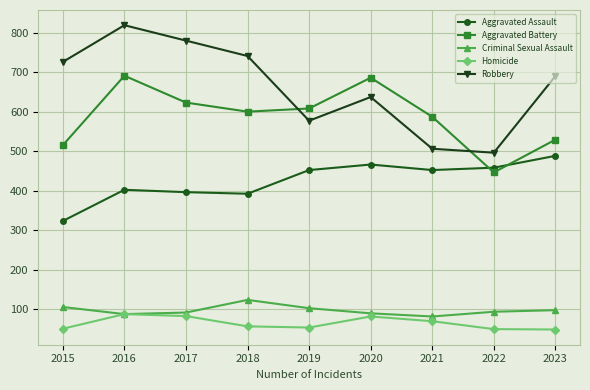

What is the sum of the Homicide values at 2023 and 2018?

104